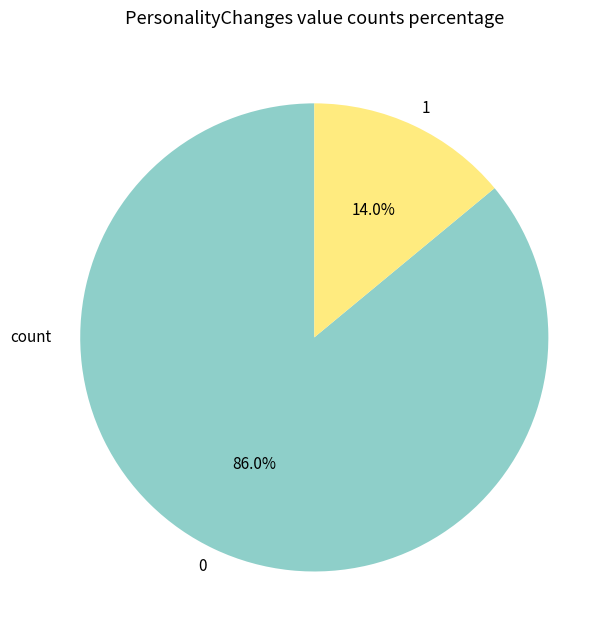

Which category has the biggest portion of the pie?

0